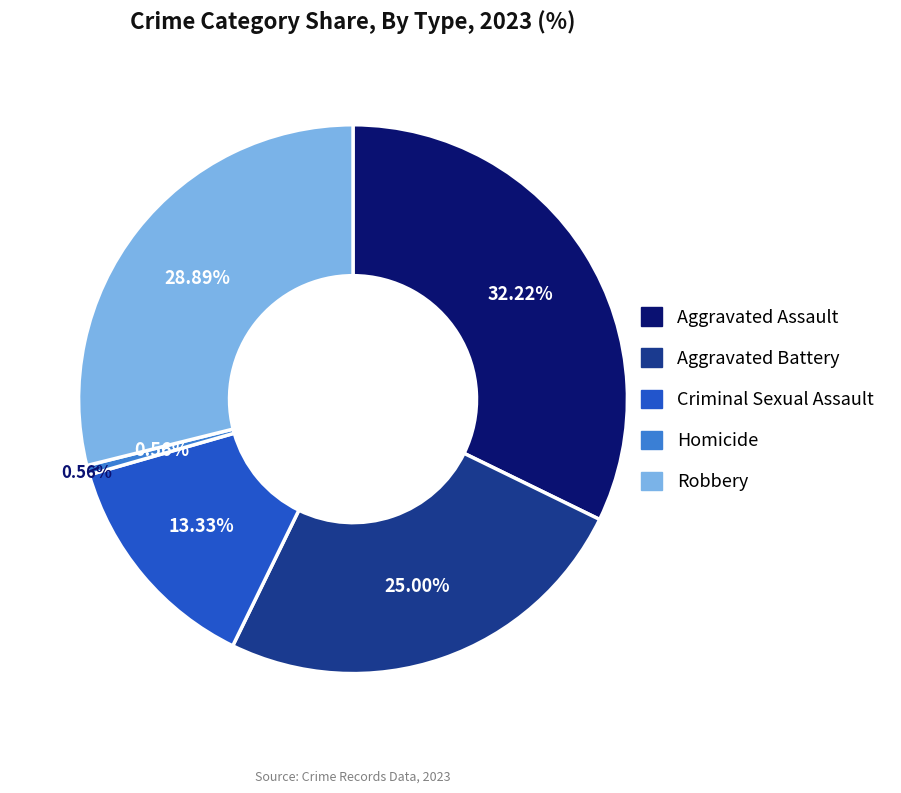

Does Homicide represent more than half of the total?

No